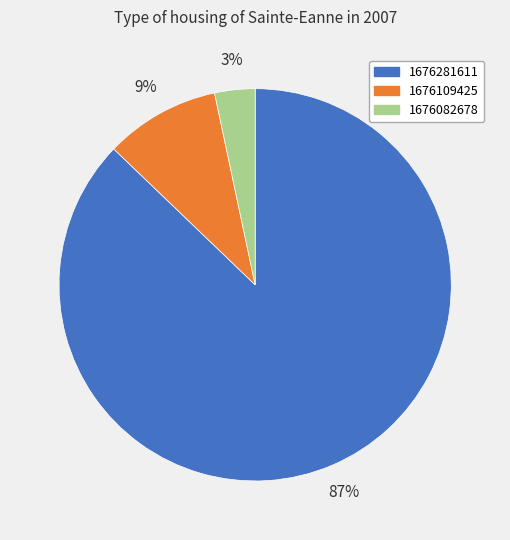

What percentage is the 1676109425 slice, to the nearest percent?

9%